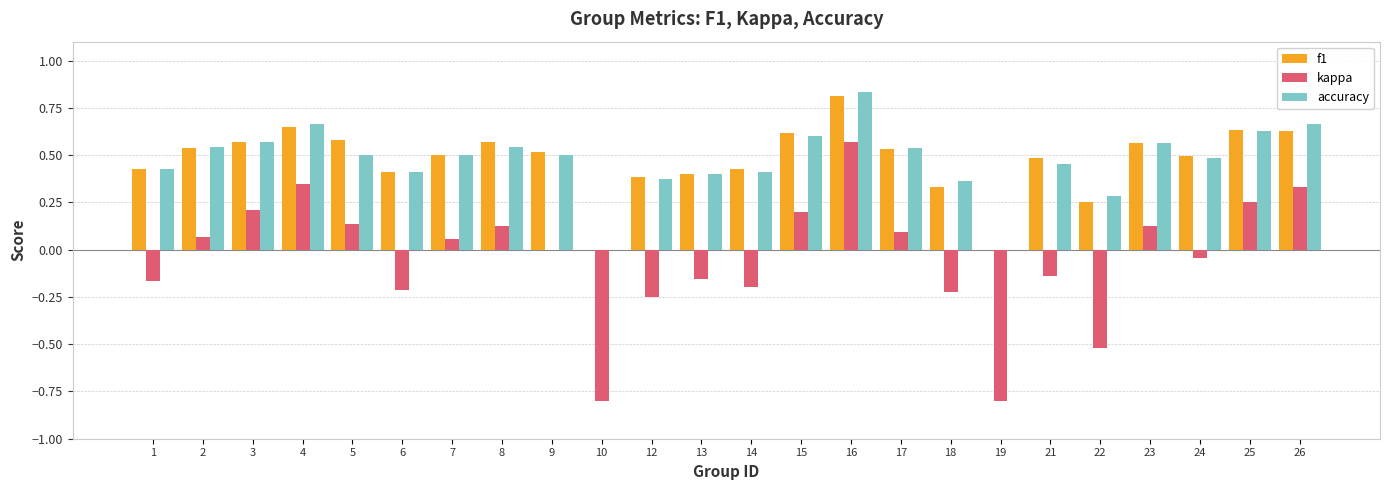

True or false: kappa has a value of 1.0 at 16.

False